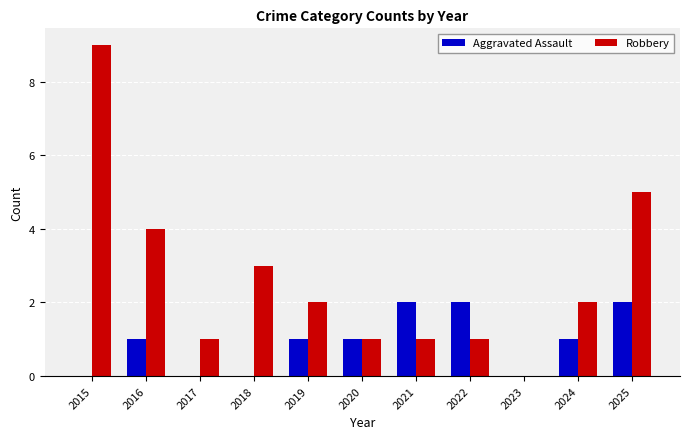

Which series has the widest spread of values?

Robbery